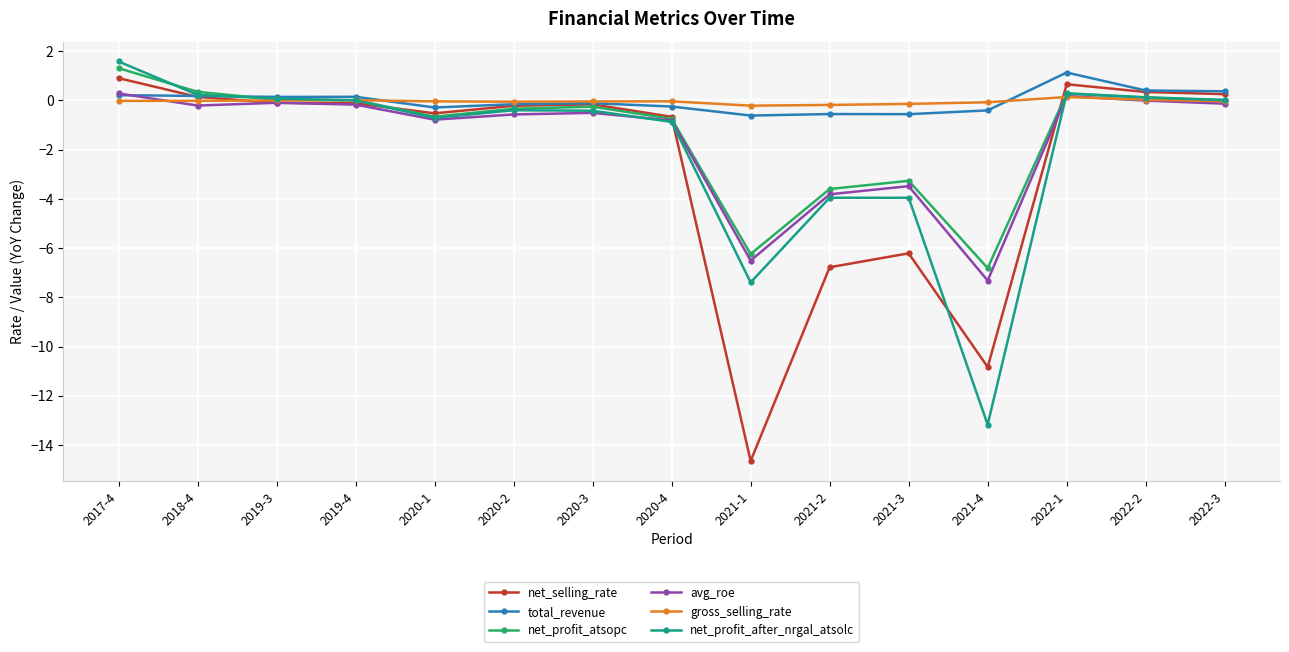

At which label is net_selling_rate closest to -6?

2021-3